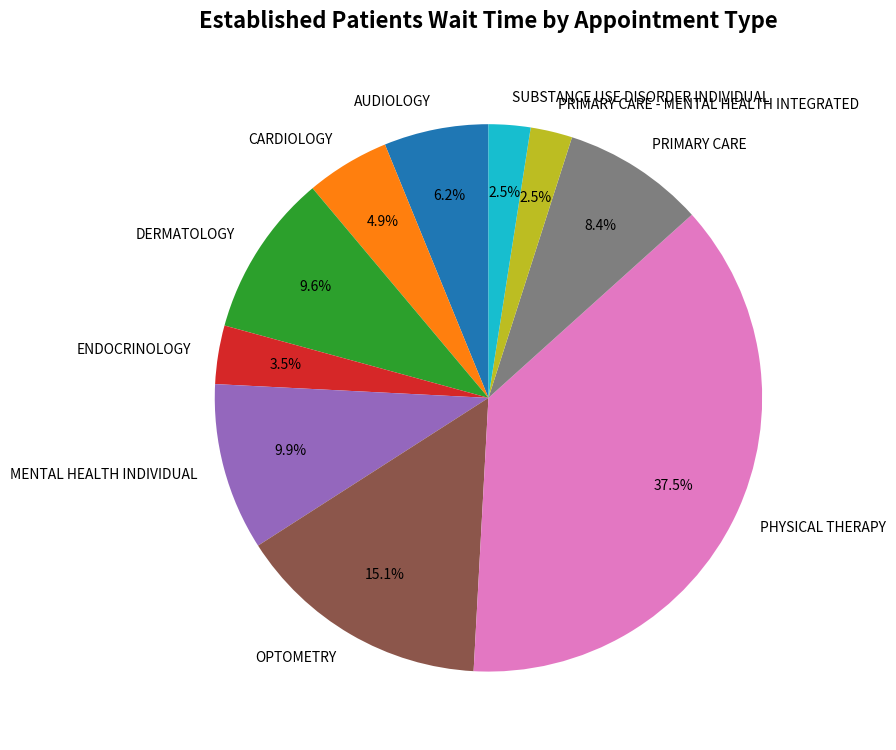

Between OPTOMETRY and DERMATOLOGY, which is larger?

OPTOMETRY